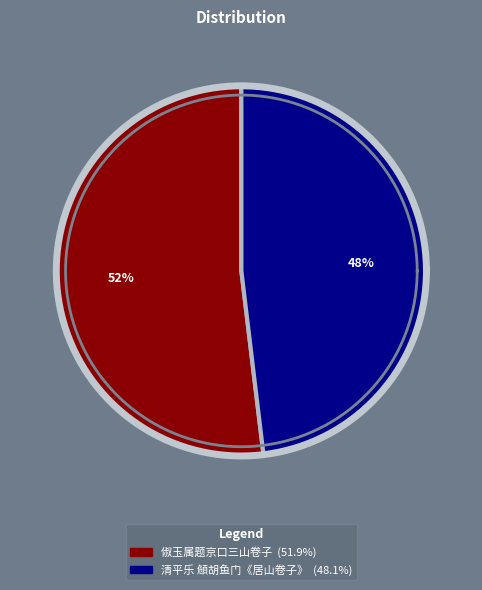

Which has a higher value, 清平乐 頠胡鱼门《居山卷子》 or 俶玉属题京口三山卷子?

俶玉属题京口三山卷子